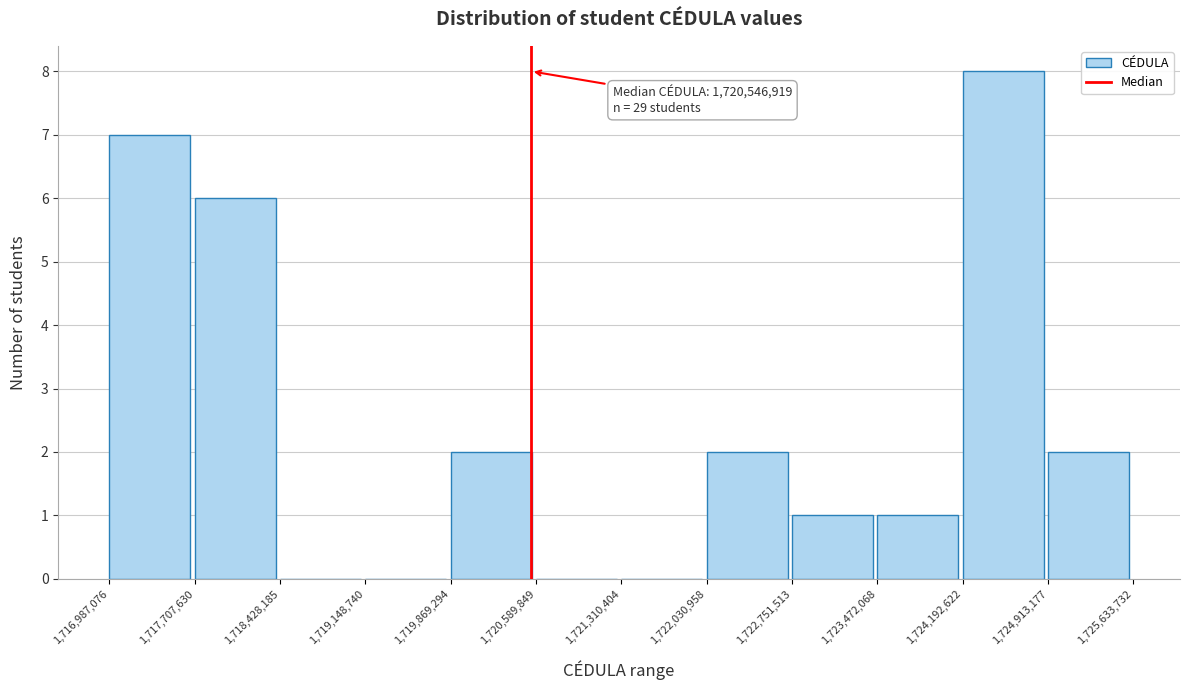

Which range on the x-axis has the tallest bar?

1,724,192,622 to 1,724,913,177